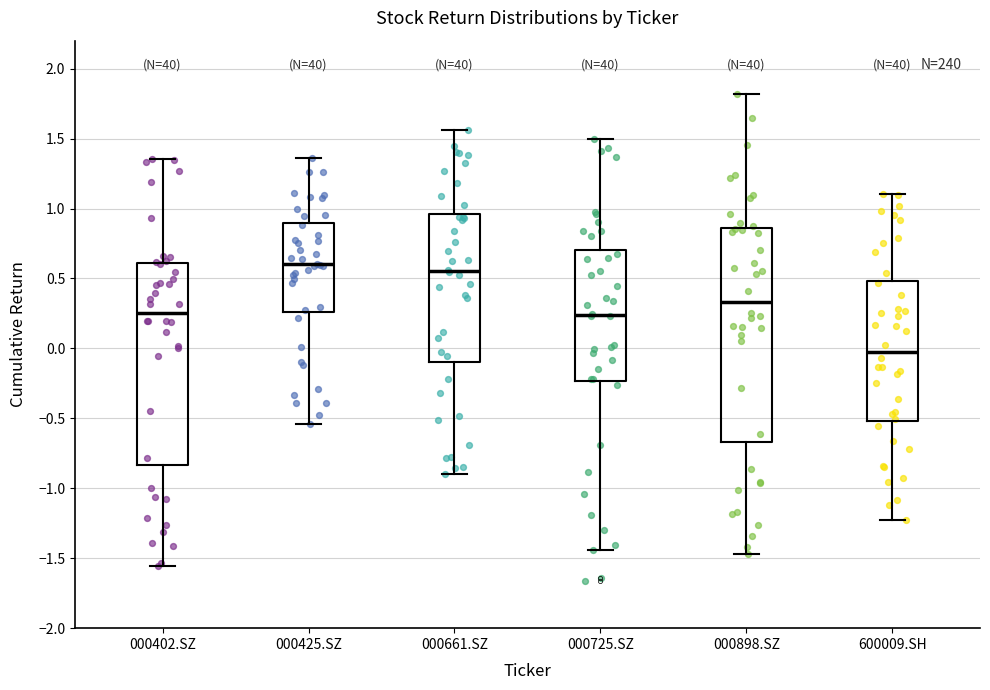

Comparing the boxes themselves (not the whiskers), which one is the tallest?

000898.SZ